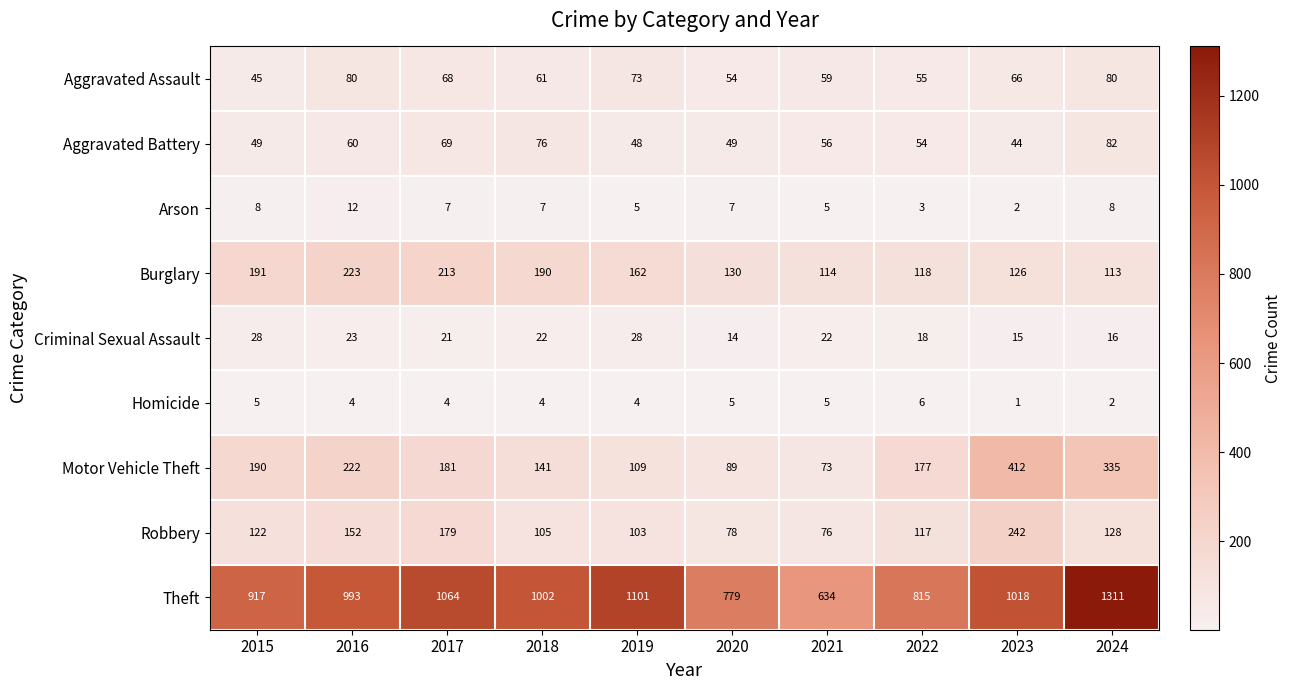

Which series has the widest spread of values?

Theft